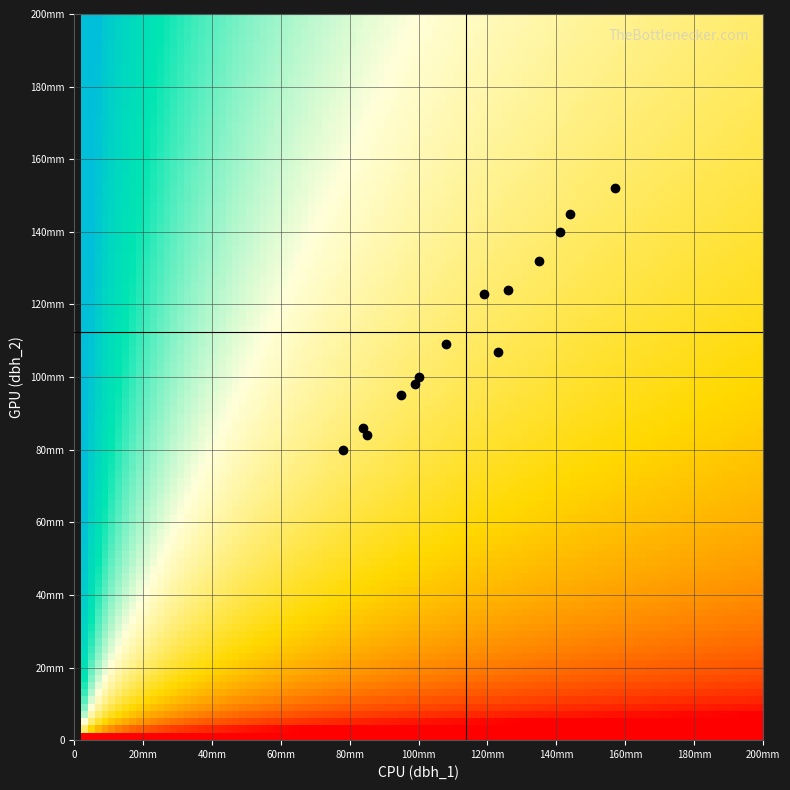

What is the maximum value shown in the chart?

157